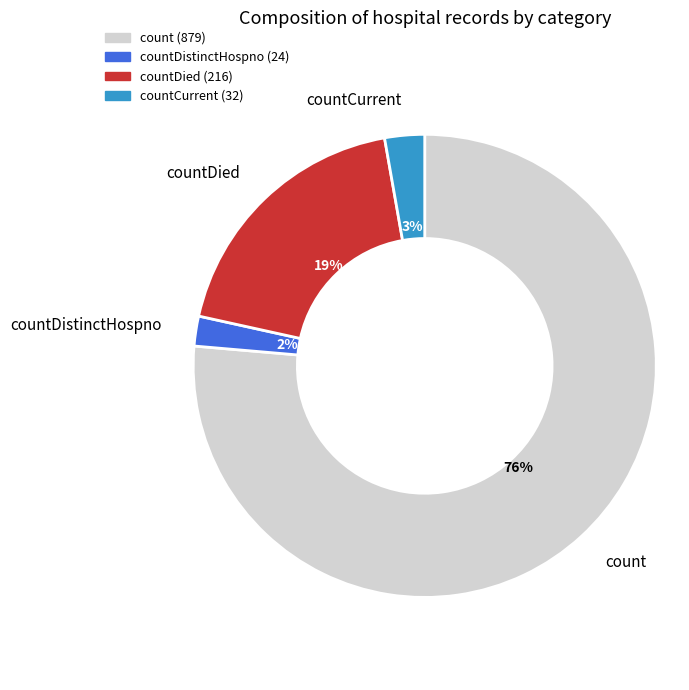

Is there a majority slice in this chart?

Yes